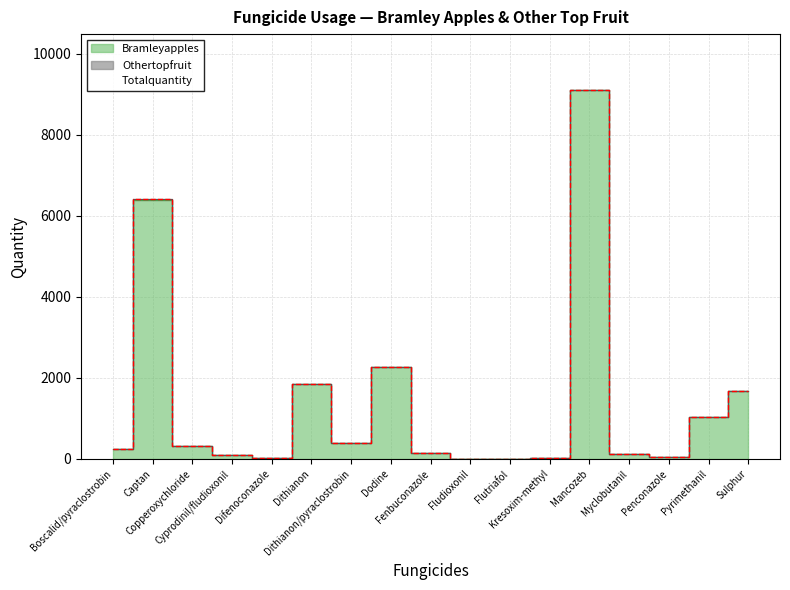

True or false: Bramleyapples has more than 0 interior local peaks.

True